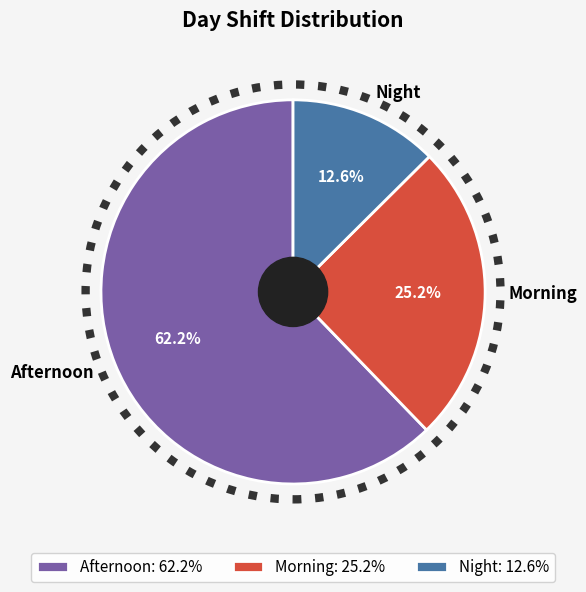

Count the number of slices in the pie.

3